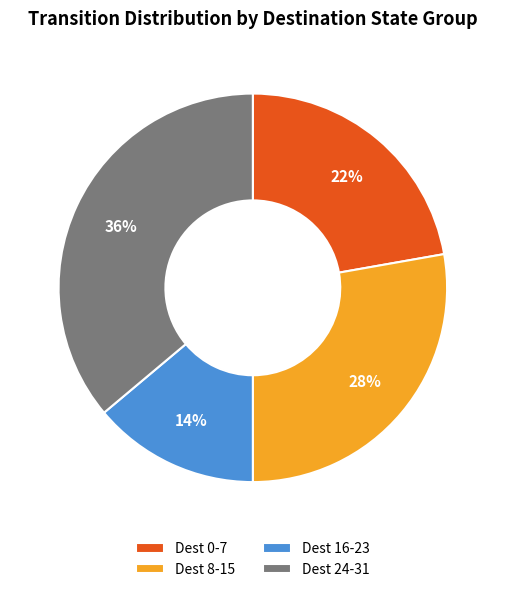

Which slice is the smallest?

Dest 16-23